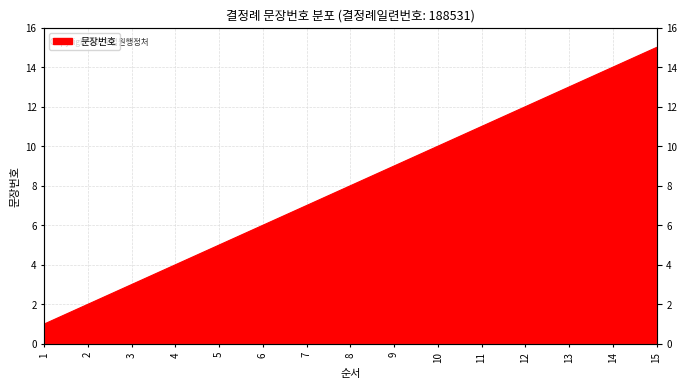

What is the difference between the maximum and minimum values?

14